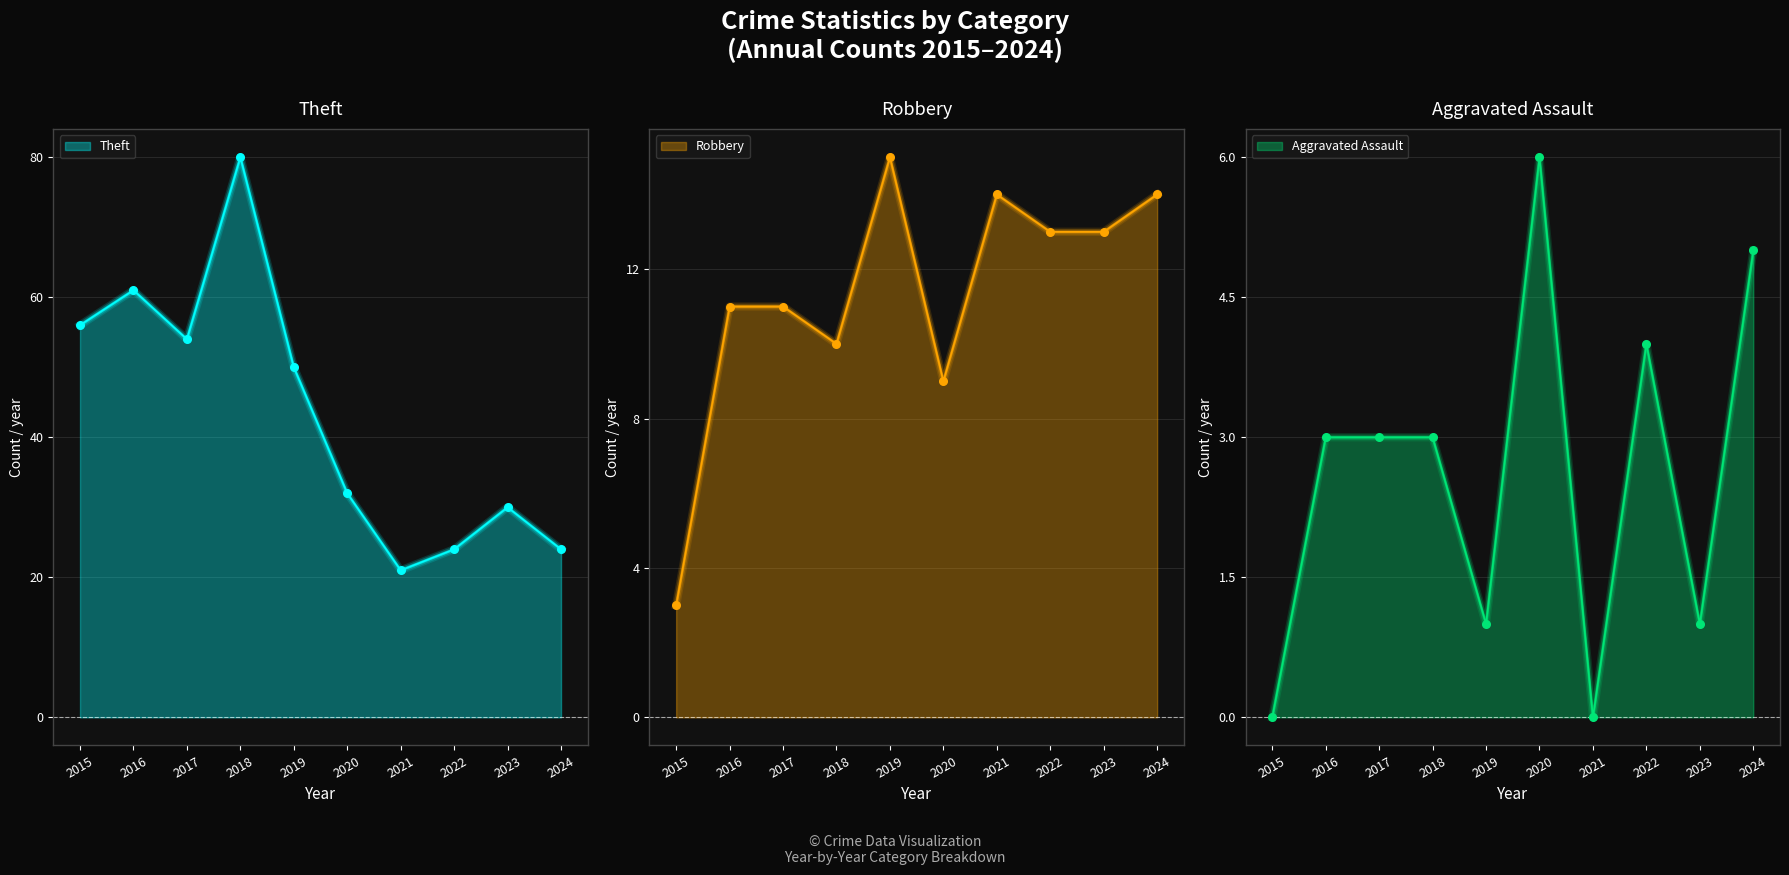

What are all the series names shown in the legend?

Theft, Robbery, Aggravated Assault